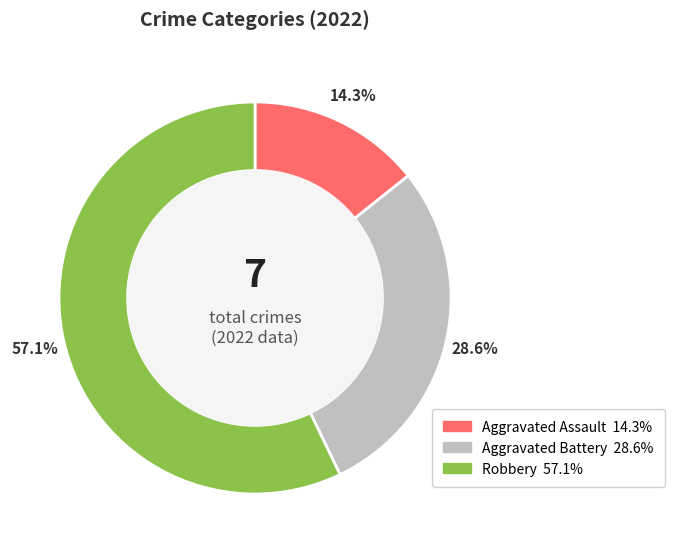

True or false: Aggravated Battery accounts for 29% of the total.

True